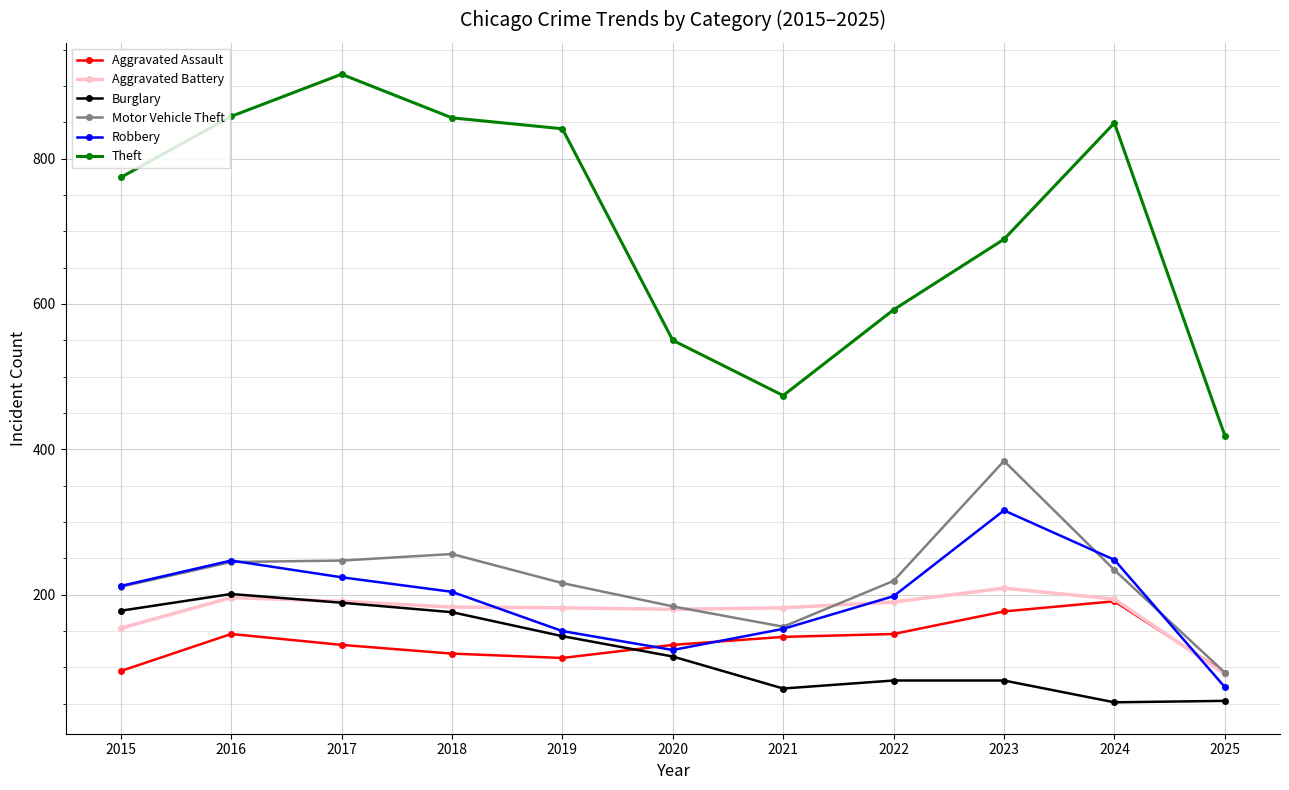

Is it true that Motor Vehicle Theft equals 211 at 2015?

True